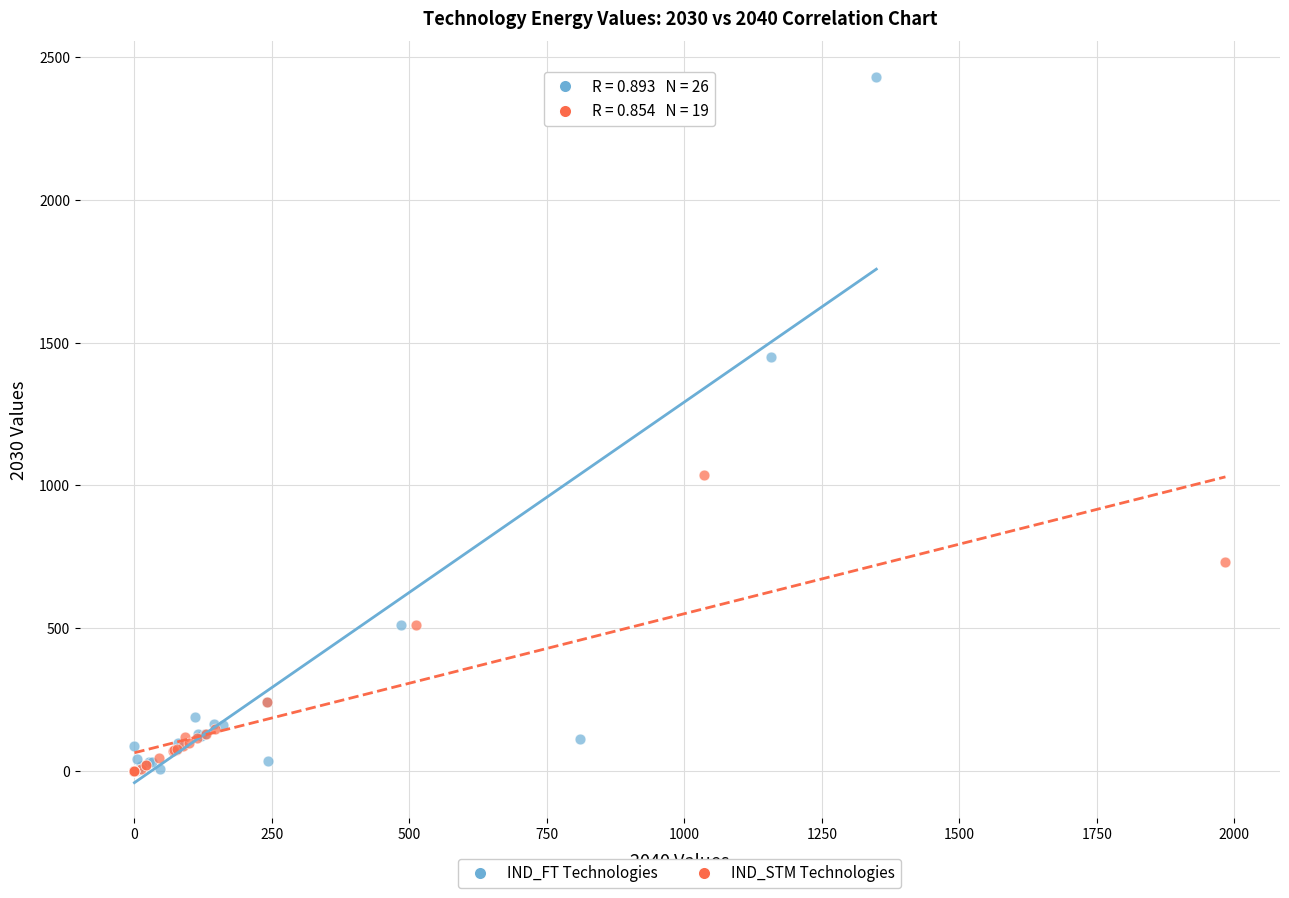

Which series reaches the maximum Y coordinate?

IND_FT Technologies